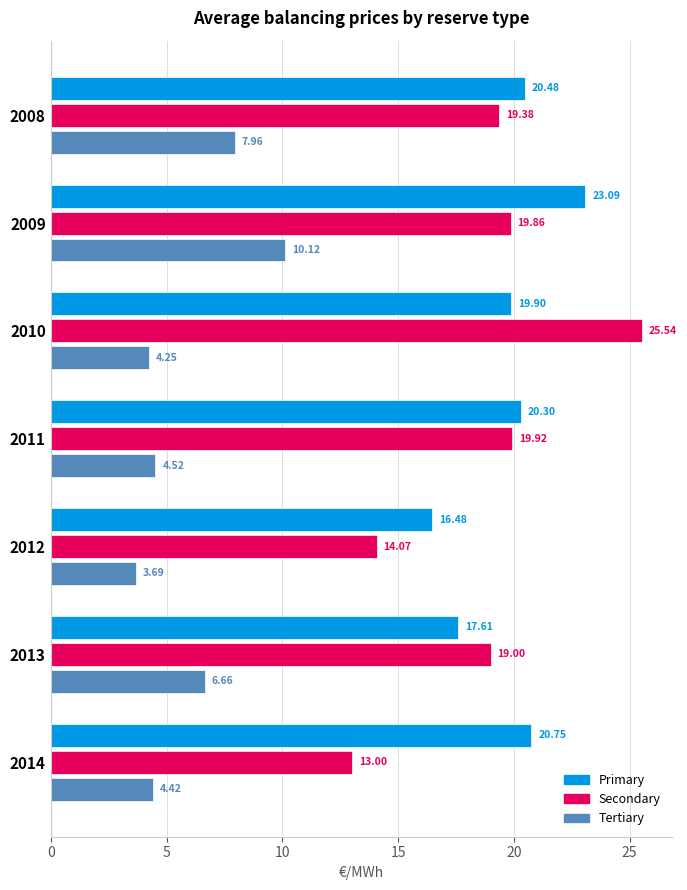

How many categories are shown in the chart?

7